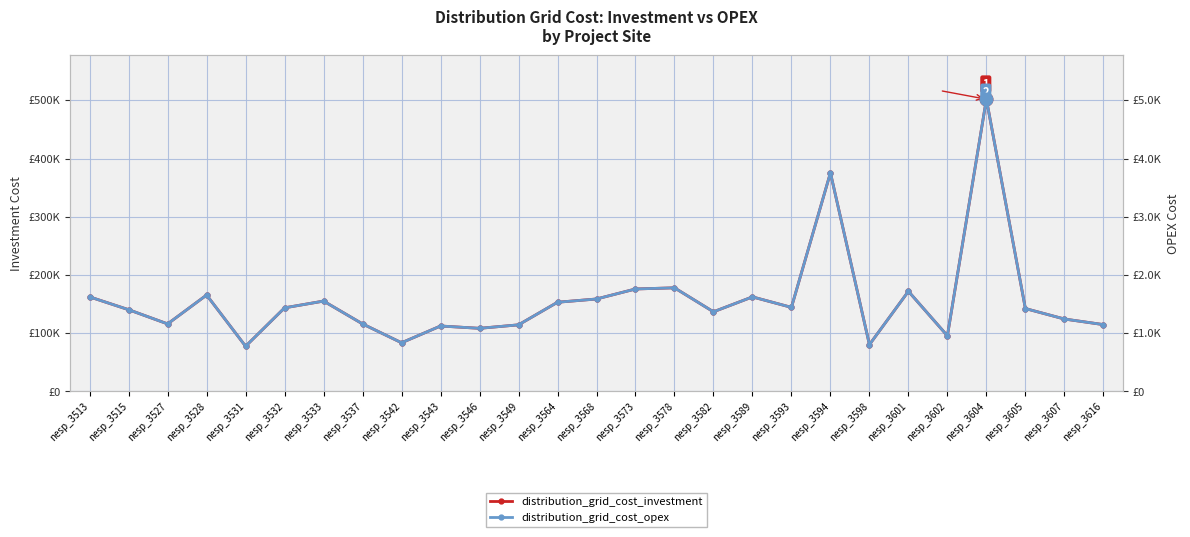

True or false: distribution_grid_cost_opex has a value of 987 at nesp_3605.

False